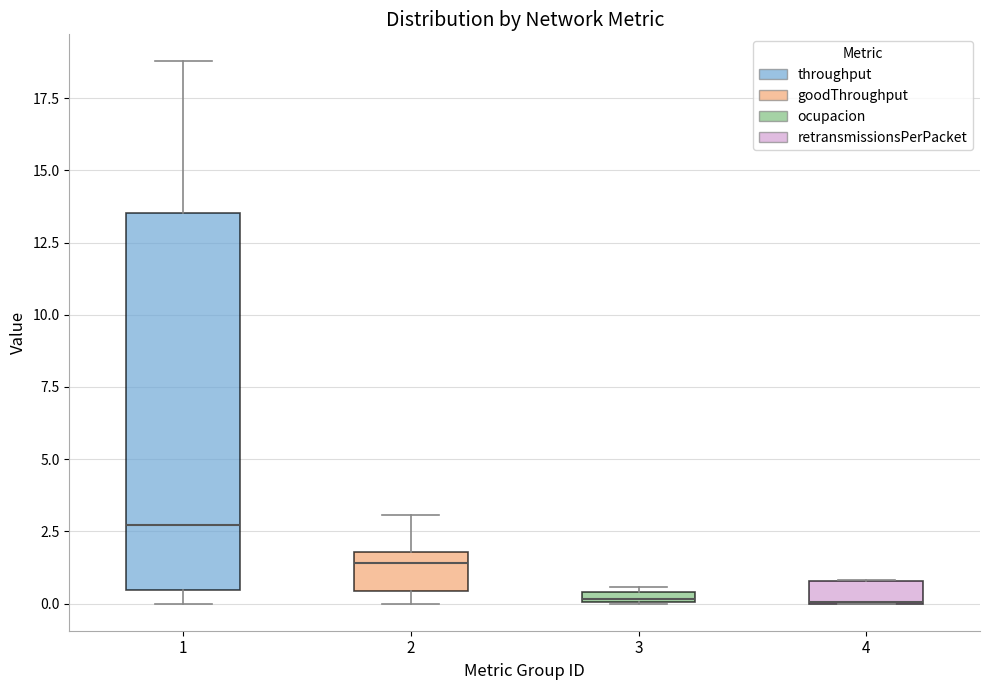

Where is the lower edge of the box at x = 1 on the y-axis? The values are not printed on the chart, so give them approximately, as read against the axis.

0.5